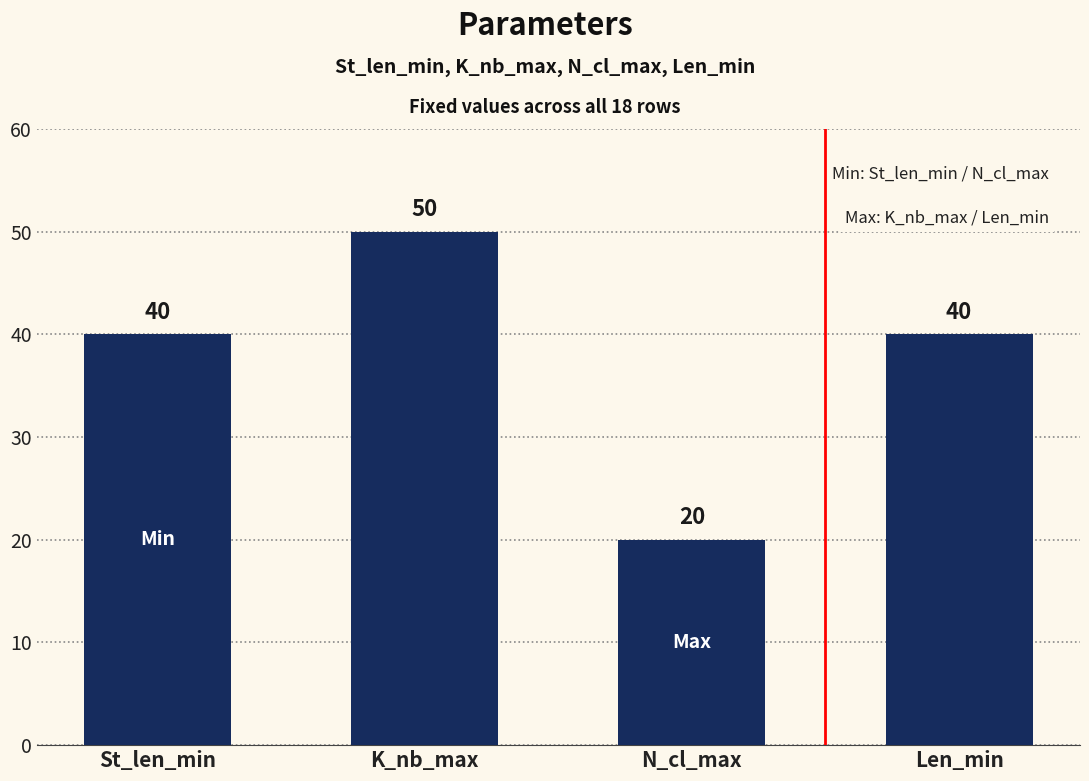

Between Len_min and K_nb_max, which is larger?

K_nb_max